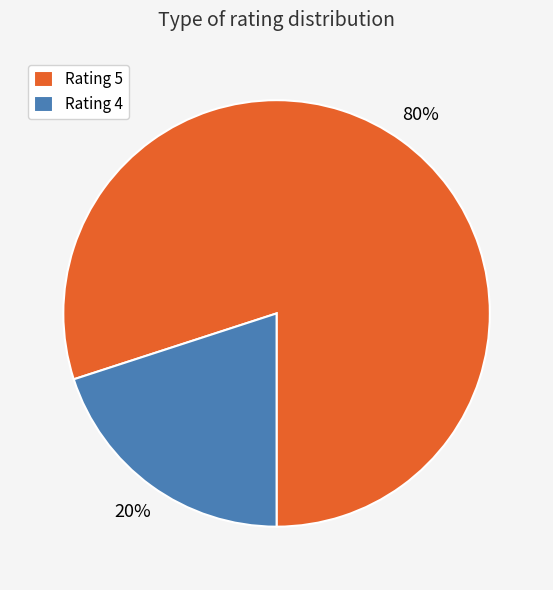

True or false: Rating 4 accounts for 27% of the total.

False